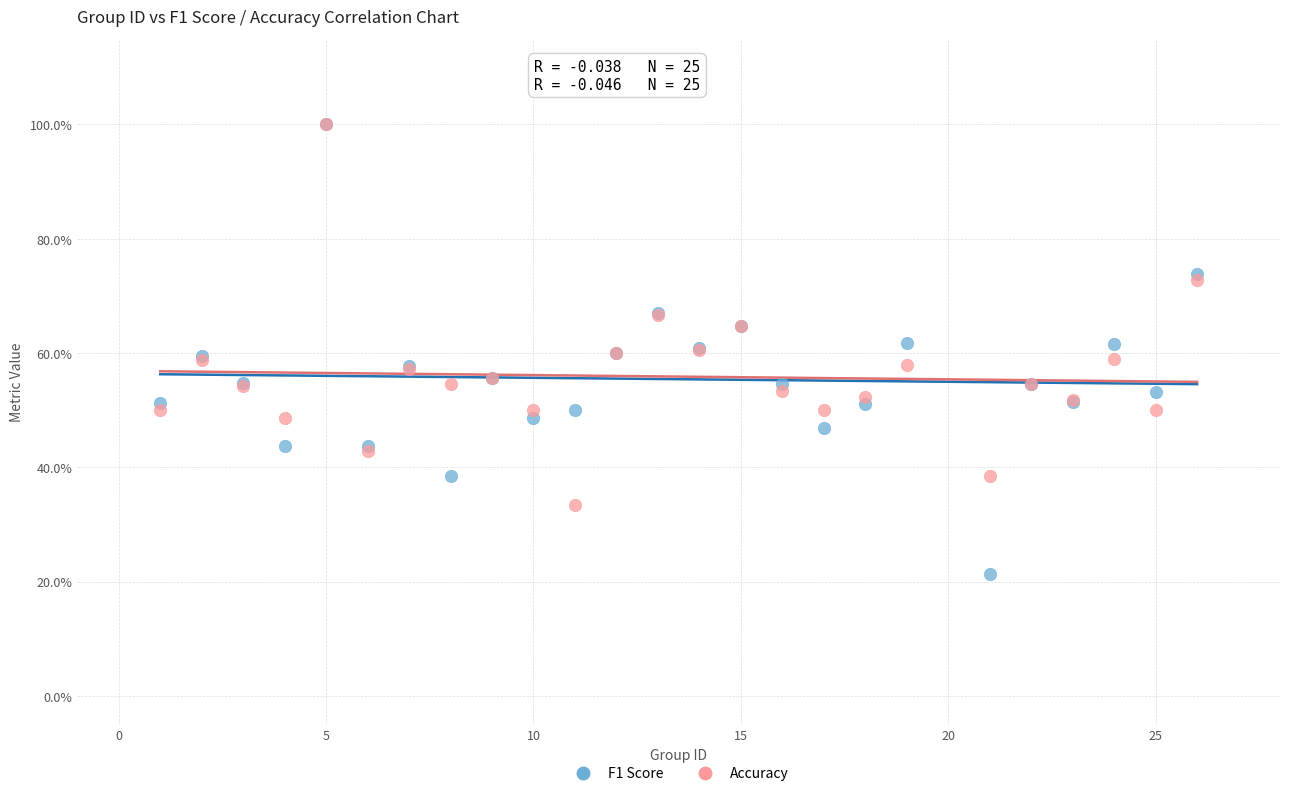

What are all the series names shown in the legend?

F1 Score, Accuracy